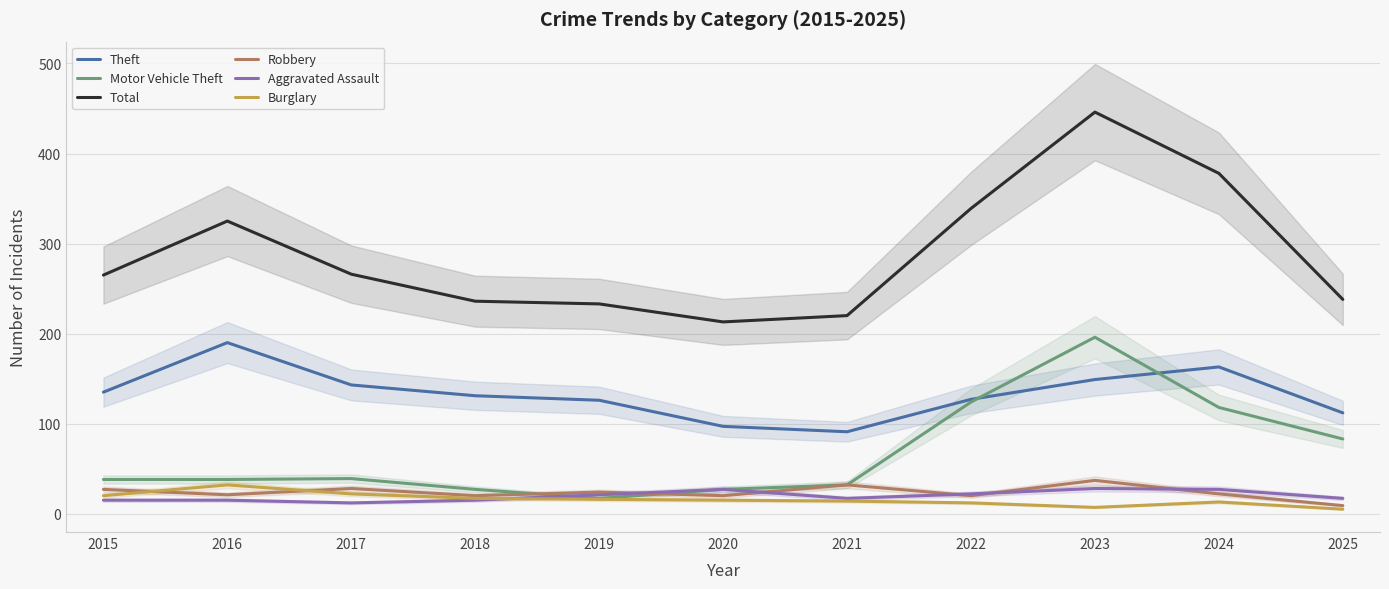

Reading left to right, list all the values displayed in this chart.

Theft: 135	190	143	131	126	97	91	127	149	163	112
Motor Vehicle Theft: 38	38	39	27	17	27	32	124	196	118	83
Total: 265	325	266	236	233	213	220	339	446	378	238
Robbery: 27	21	28	20	24	20	32	20	37	22	9
Aggravated Assault: 15	15	12	15	21	27	17	22	28	27	17
Burglary: 20	32	22	17	16	15	14	12	7	13	5